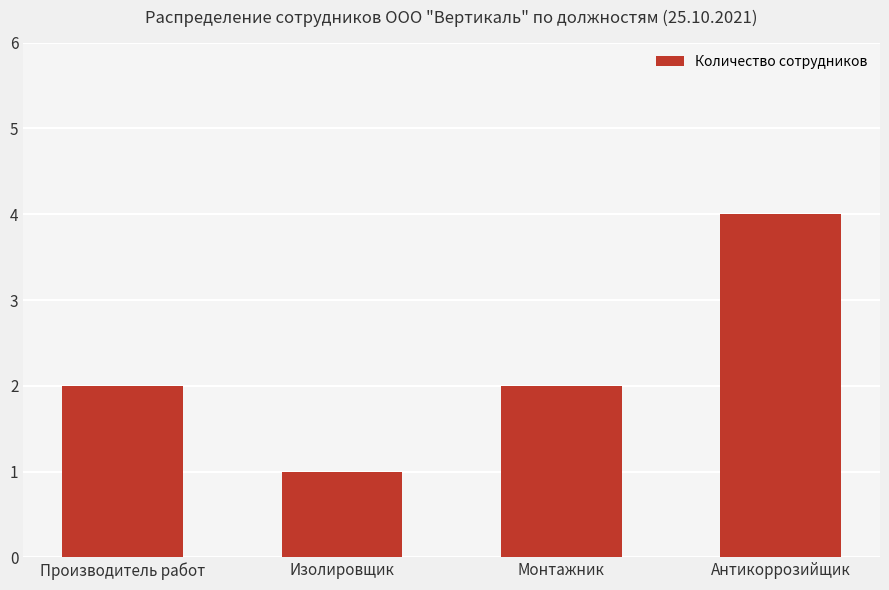

What is the sum of the values at Производитель работ and Изолировщик?

3